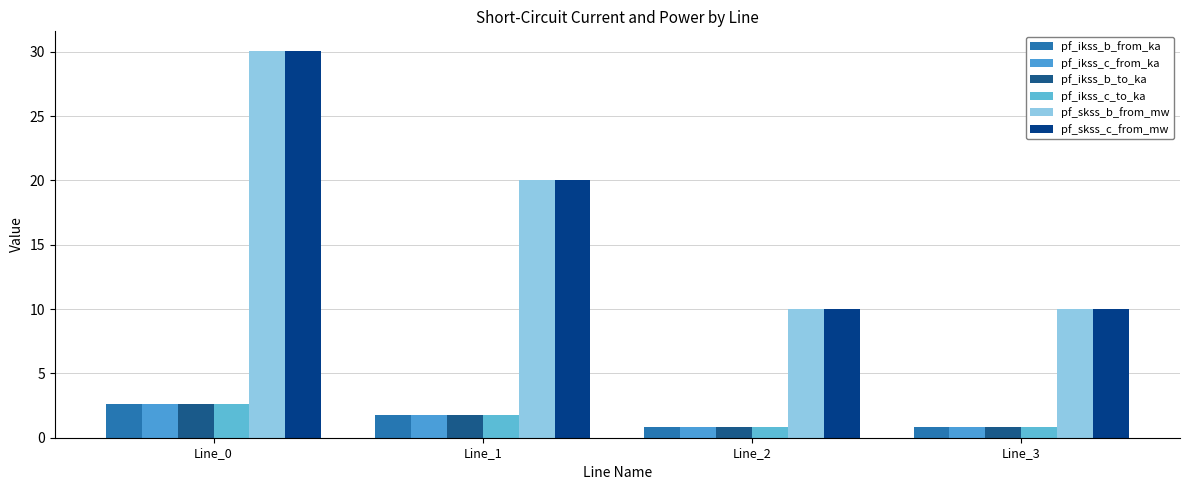

What is the approximate value of pf_ikss_b_to_ka at Line_2?

0.9